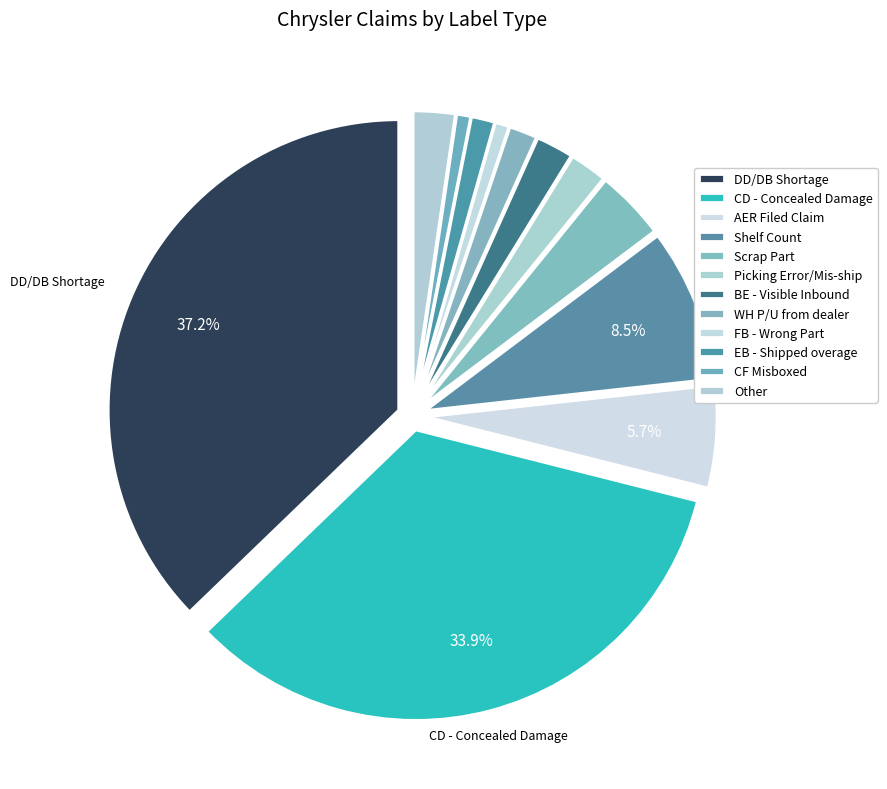

How many segments does this pie chart have?

12